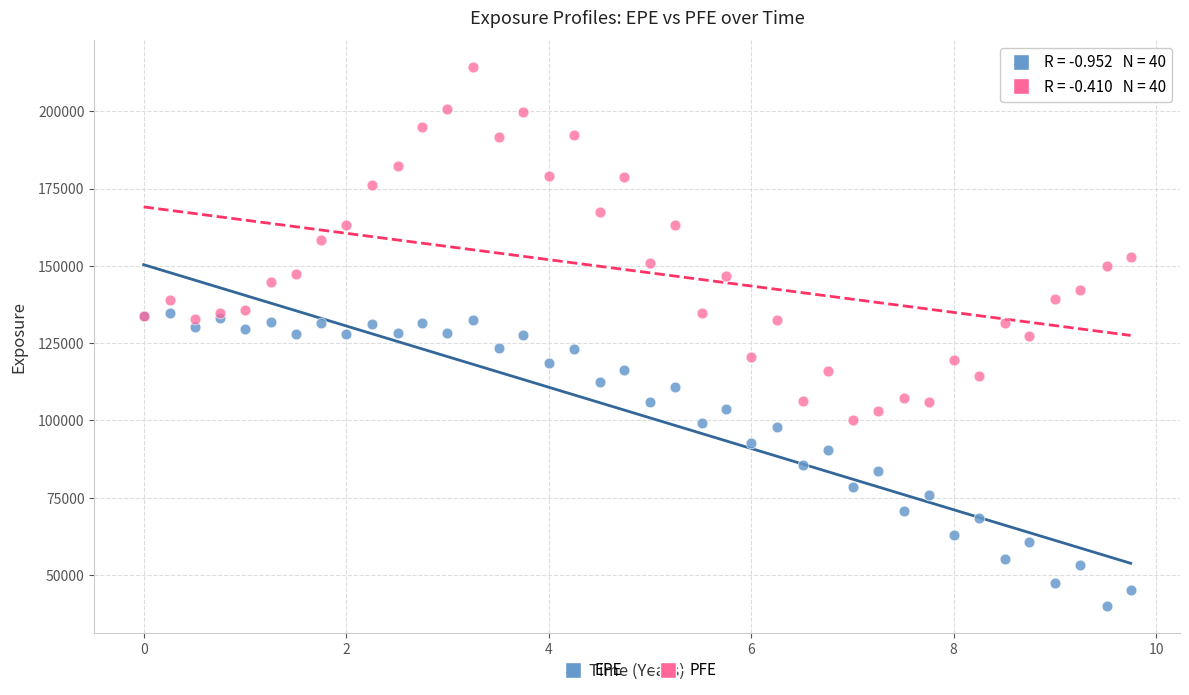

Which series has the largest Y range (max minus min)?

PFE